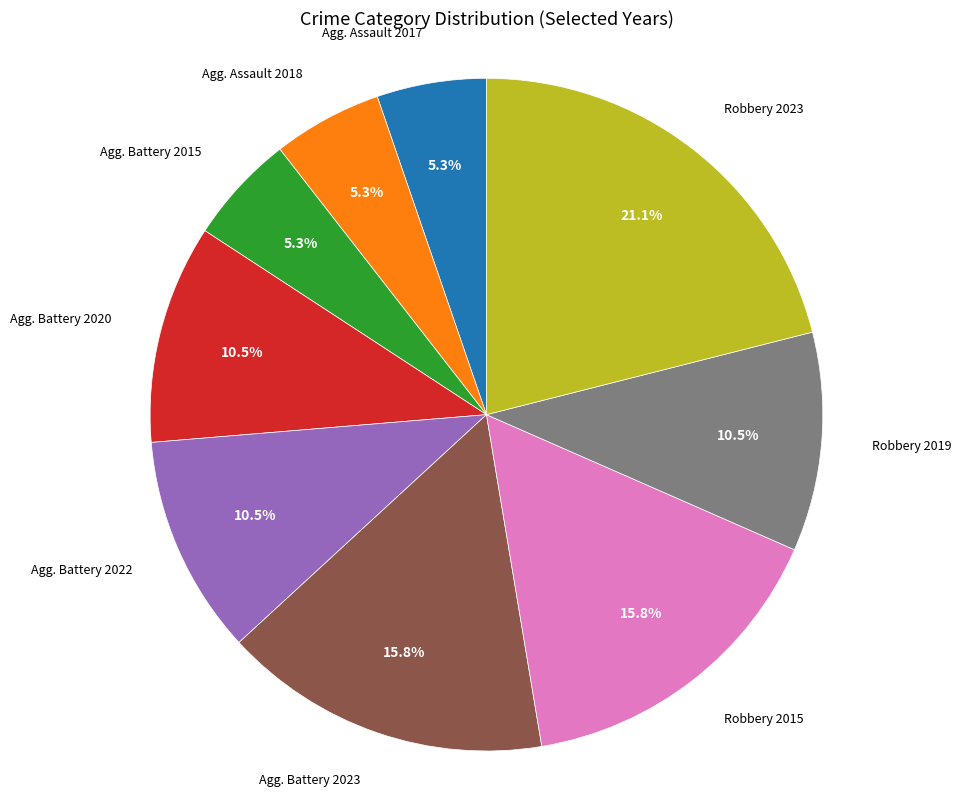

Which slice is the largest?

Robbery 2023